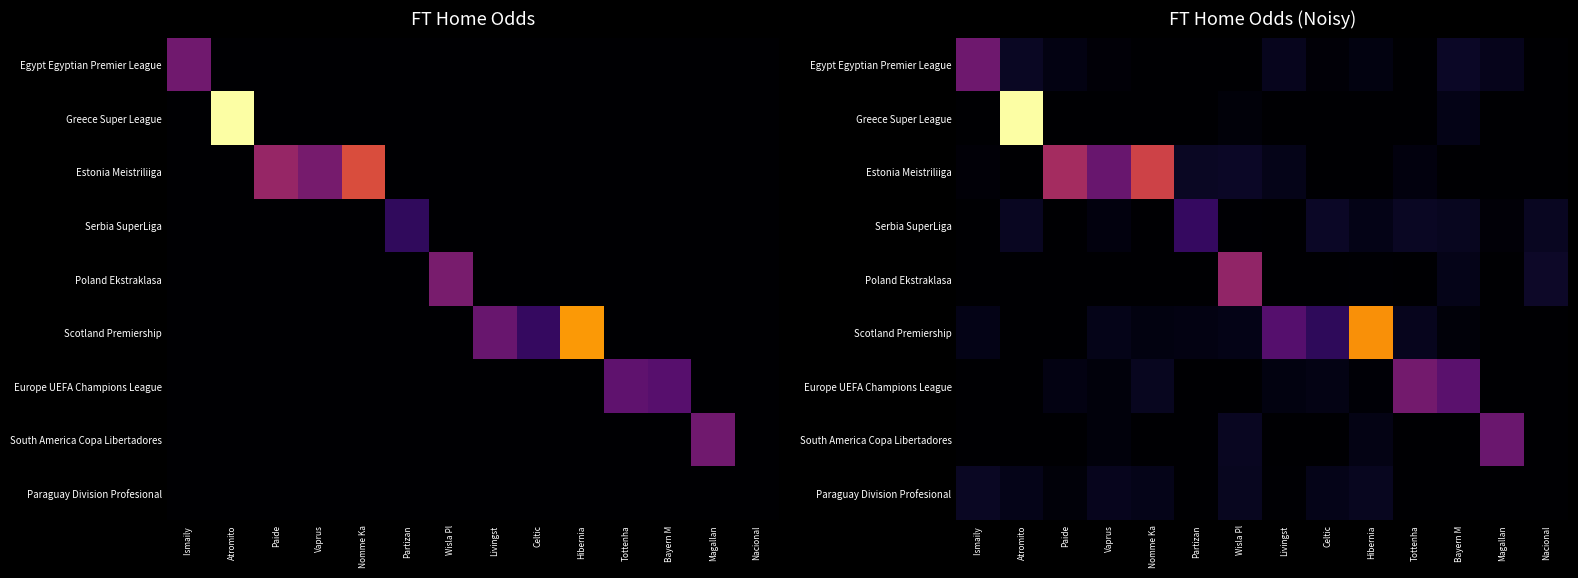

Which label corresponds to the largest value in the chart?

Atromito